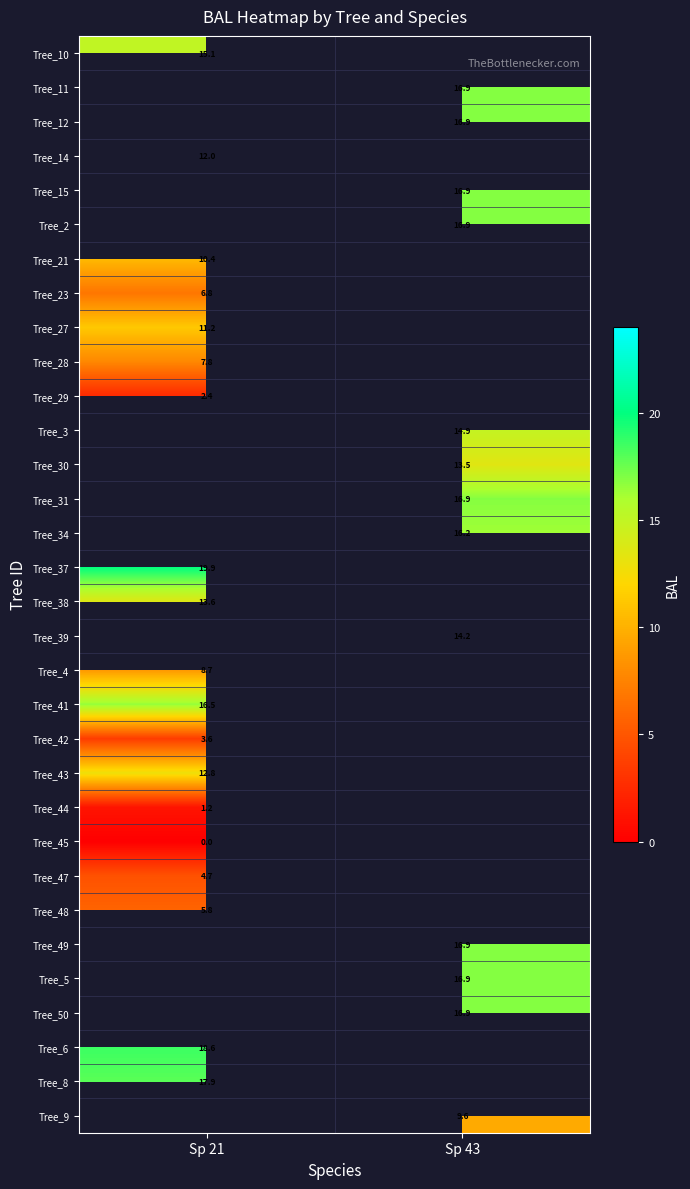

Rank the series by their maximum value, from highest to lowest.

Tree_11, Tree_12, Tree_15, Tree_2, Tree_3, Tree_30, Tree_31, Tree_34, Tree_37, Tree_39, Tree_48, Tree_49, Tree_5, Tree_50, Tree_6, Tree_8, Tree_41, Tree_10, Tree_38, Tree_43, Tree_14, Tree_27, Tree_21, Tree_4, Tree_28, Tree_23, Tree_42, Tree_29, Tree_44, Tree_9, Tree_47, Tree_45